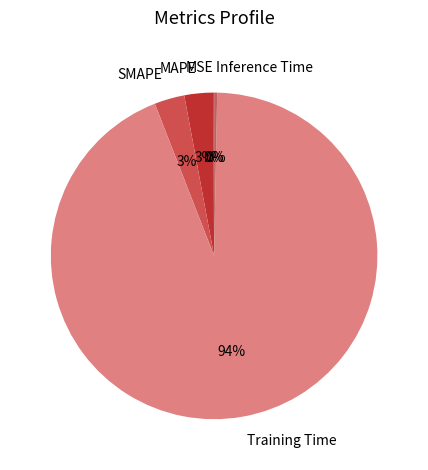

Does Inference Time account for over 50% of the chart?

No